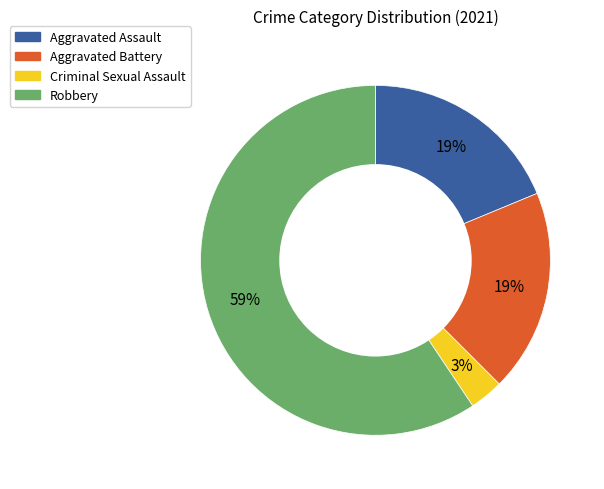

Is the sum of Aggravated Assault and Criminal Sexual Assault greater than half?

No